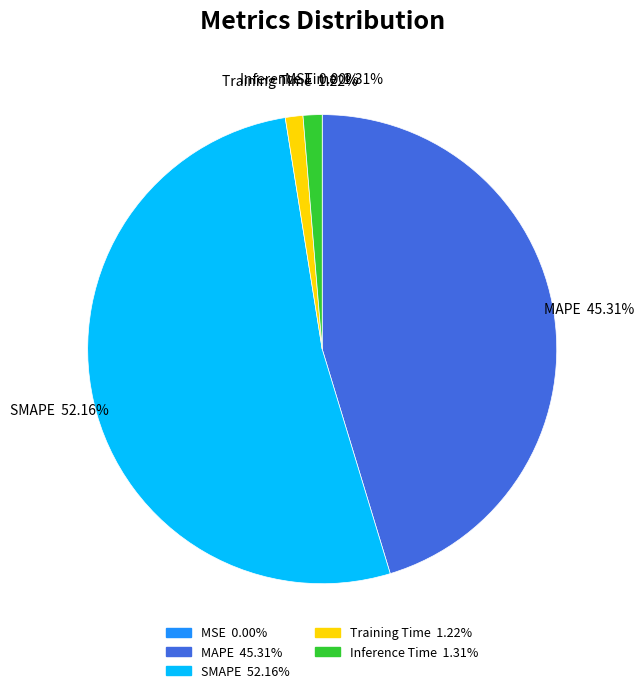

To the nearest percent, what portion does SMAPE represent?

52%